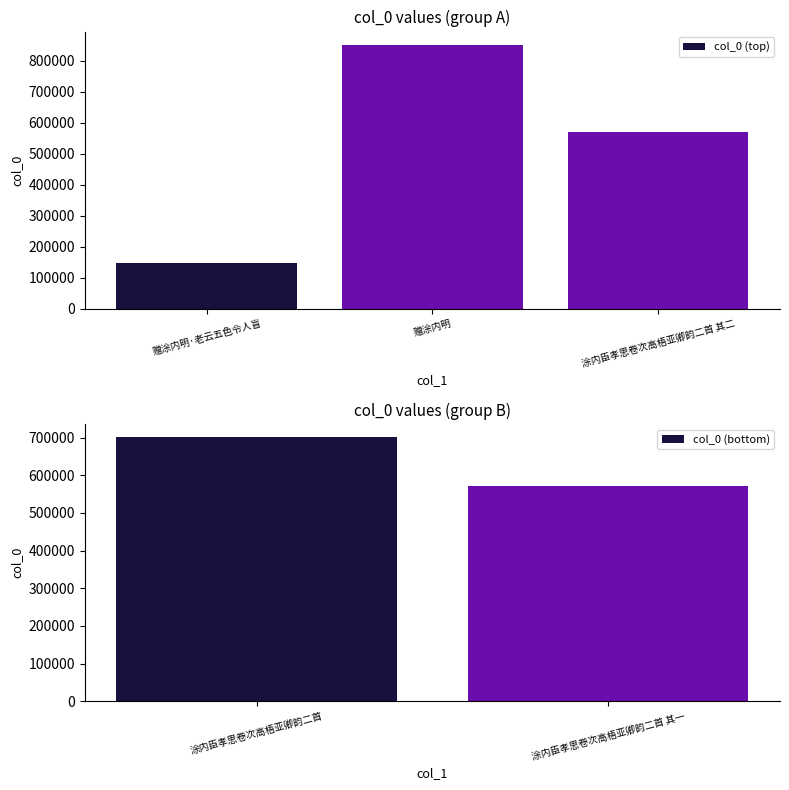

Reading right to left, what are all the values shown in this chart?

571613	701177	571614	851767	146199